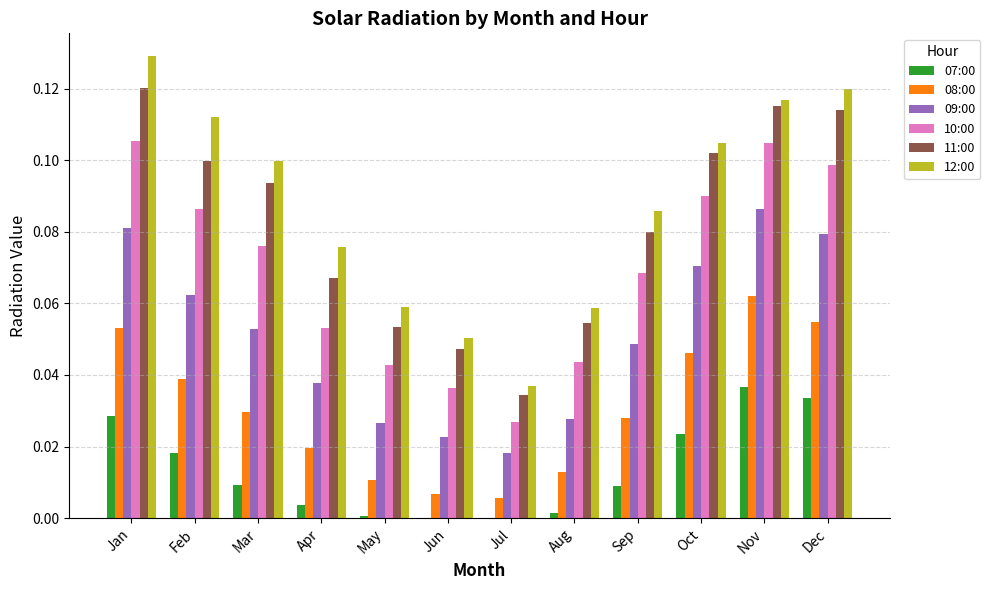

What is the total value across all series at Jun?

0.2